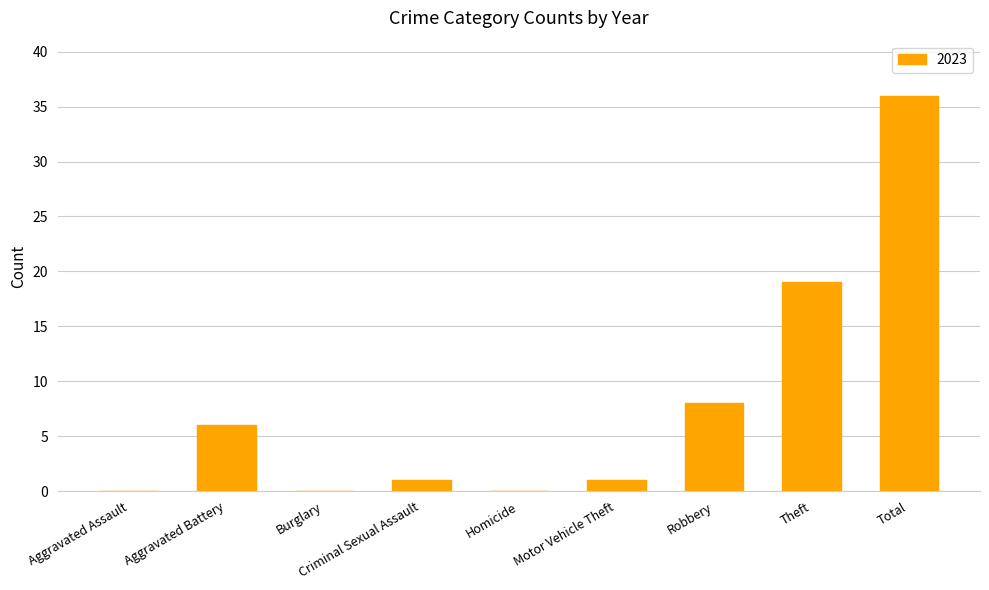

The value at Burglary is 13. True or false?

False